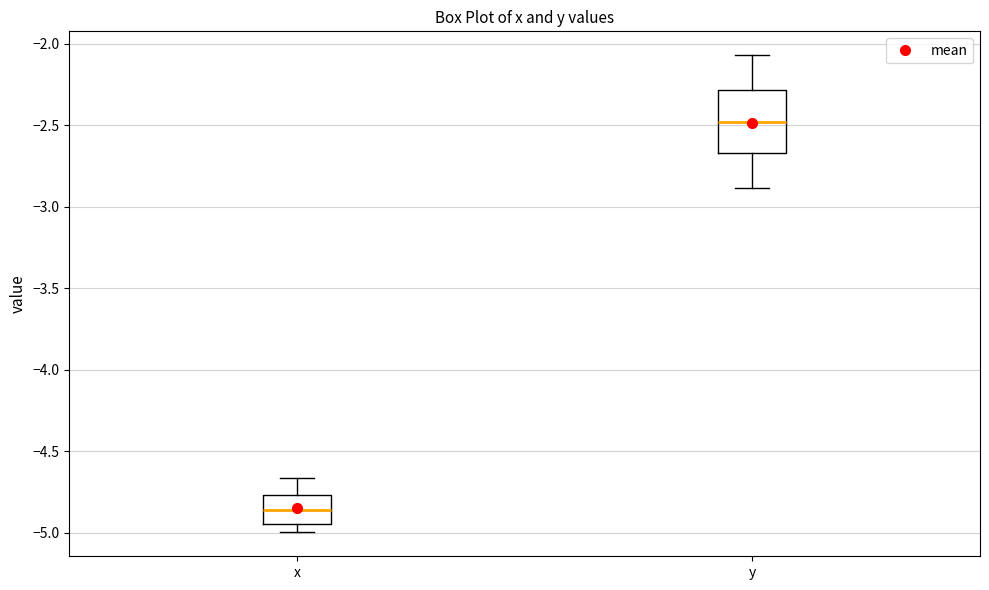

Comparing the boxes themselves (not the whiskers), which one is the tallest?

y